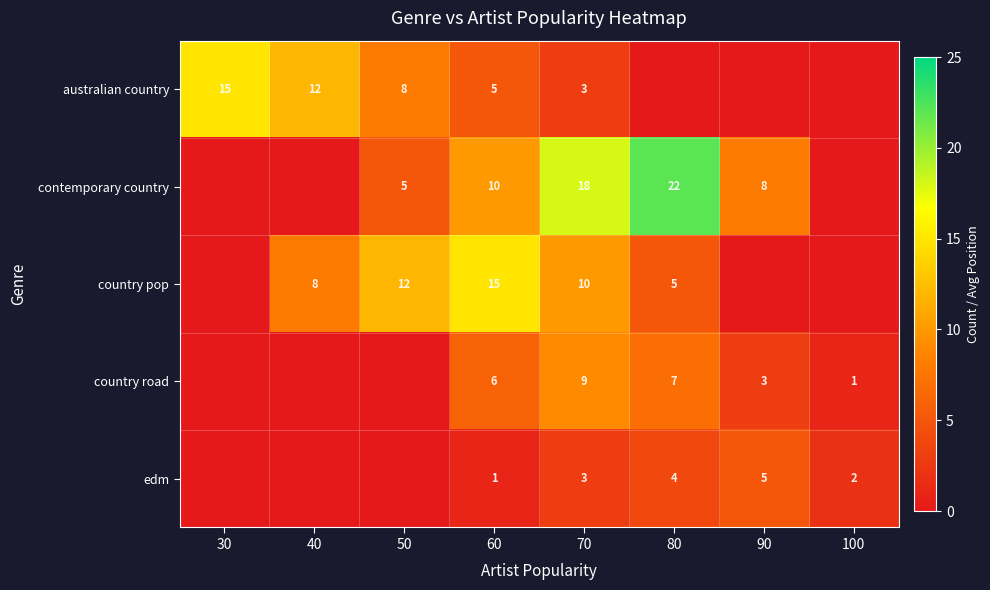

Count the number of data series in this chart.

5